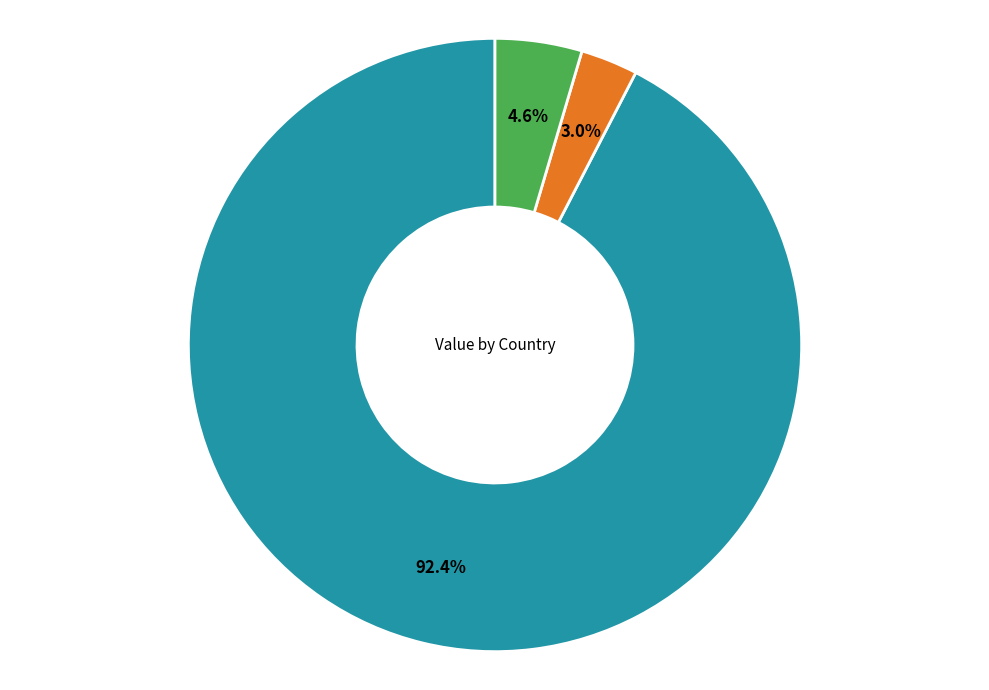

Is there a majority slice in this chart?

Yes